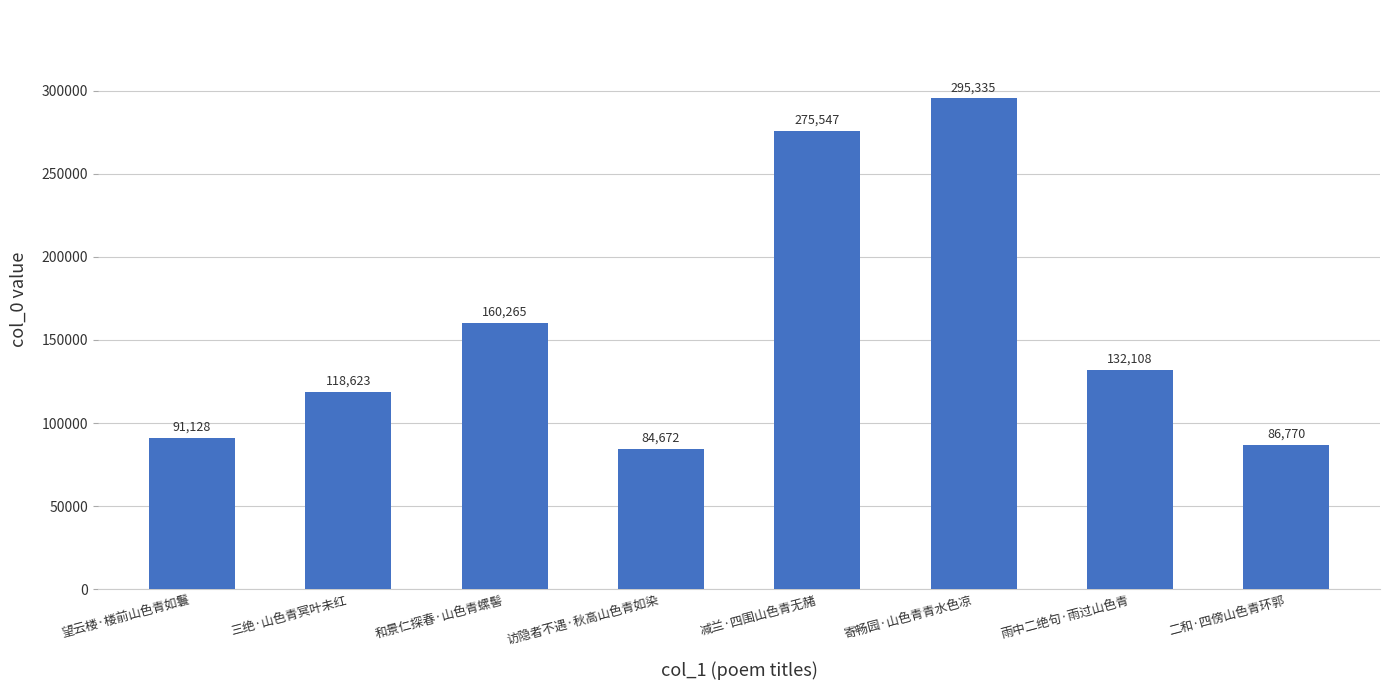

Count the number of categories in the chart.

8